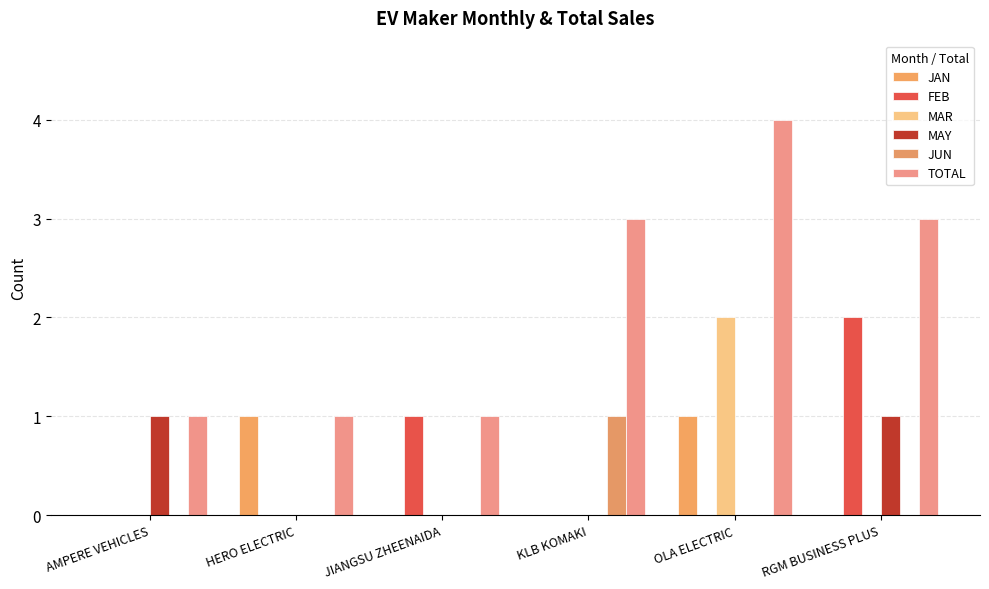

Reading right to left, transcribe all the data shown in this chart.

JAN: RGM BUSINESS PLUS=0	OLA ELECTRIC=1	KLB KOMAKI=0	JIANGSU ZHEENAIDA=0	HERO ELECTRIC=1	AMPERE VEHICLES=0
FEB: RGM BUSINESS PLUS=2	OLA ELECTRIC=0	KLB KOMAKI=0	JIANGSU ZHEENAIDA=1	HERO ELECTRIC=0	AMPERE VEHICLES=0
MAR: RGM BUSINESS PLUS=0	OLA ELECTRIC=2	KLB KOMAKI=0	JIANGSU ZHEENAIDA=0	HERO ELECTRIC=0	AMPERE VEHICLES=0
MAY: RGM BUSINESS PLUS=1	OLA ELECTRIC=0	KLB KOMAKI=0	JIANGSU ZHEENAIDA=0	HERO ELECTRIC=0	AMPERE VEHICLES=1
JUN: RGM BUSINESS PLUS=0	OLA ELECTRIC=0	KLB KOMAKI=1	JIANGSU ZHEENAIDA=0	HERO ELECTRIC=0	AMPERE VEHICLES=0
TOTAL: RGM BUSINESS PLUS=3	OLA ELECTRIC=4	KLB KOMAKI=3	JIANGSU ZHEENAIDA=1	HERO ELECTRIC=1	AMPERE VEHICLES=1